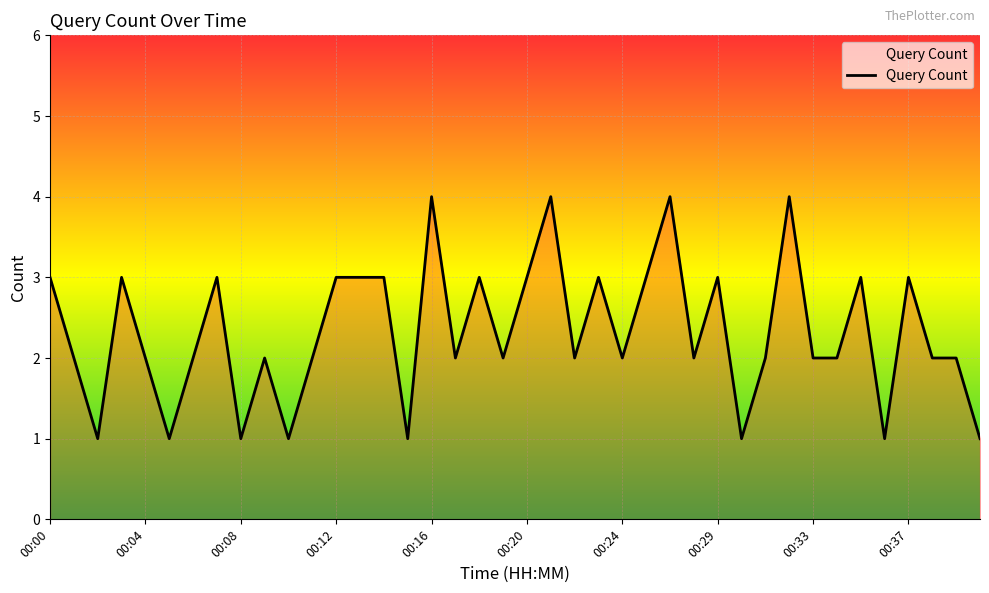

What is the value of the 10th point from the left?

2